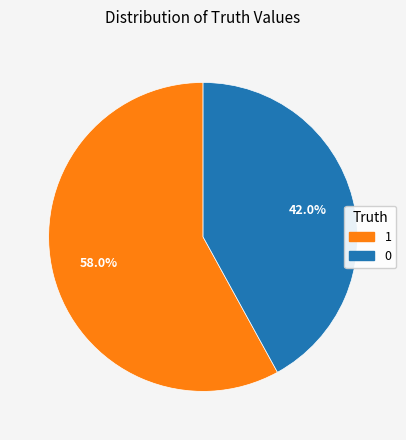

What percentage is the 1 slice, to the nearest percent?

58%